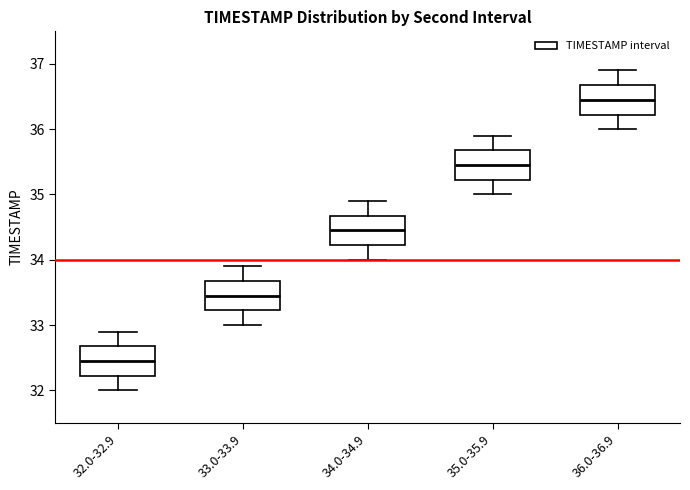

Where does the upper whisker of the box for 35.0-35.9 end on the y-axis? The values are not printed on the chart, so give them approximately, as read against the axis.

35.9